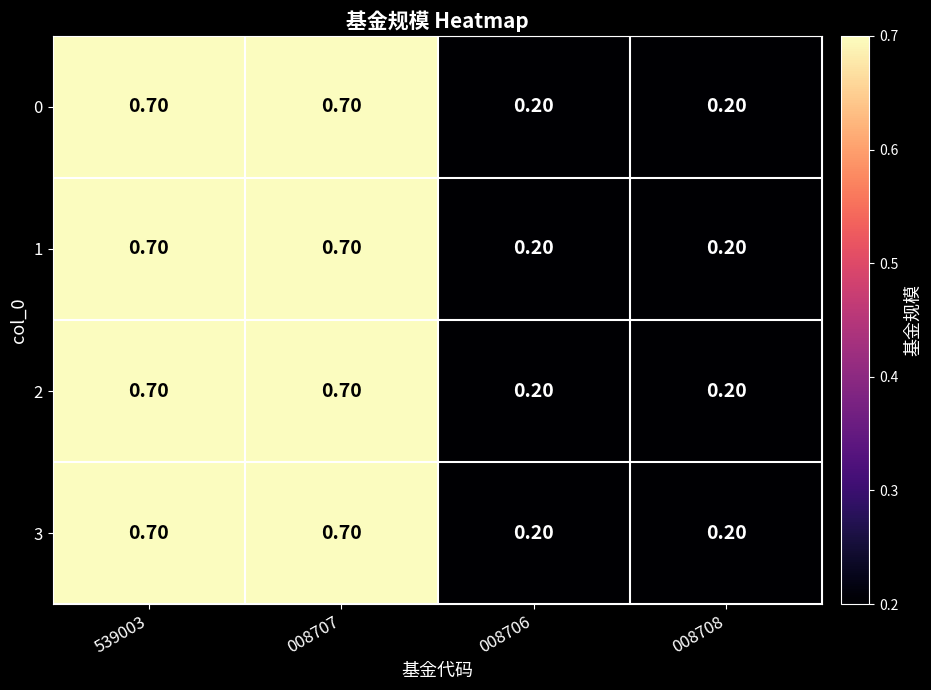

At how many categories does at least one series exceed 0?

4